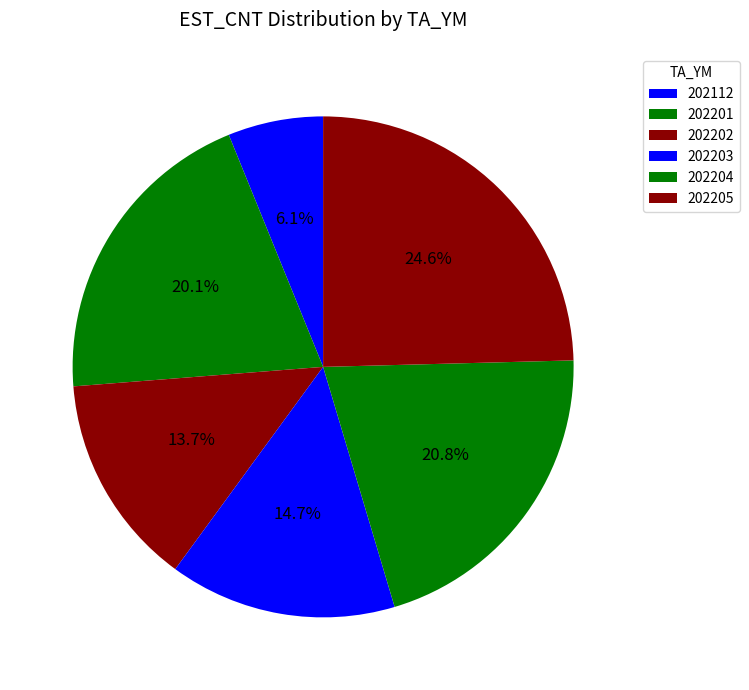

To the nearest percent, what portion does 202204 represent?

21%